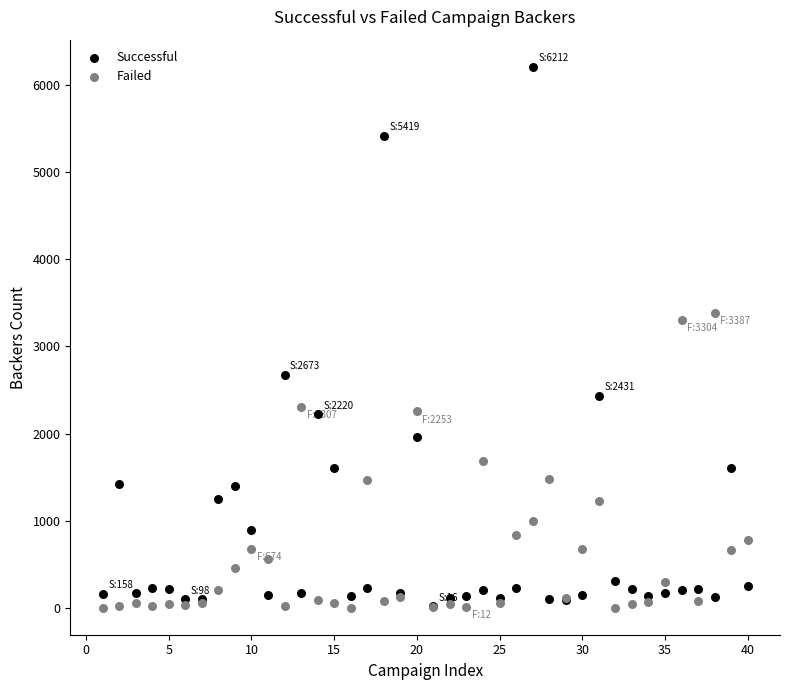

Across all series, what Y value is closest to 3106?

3304